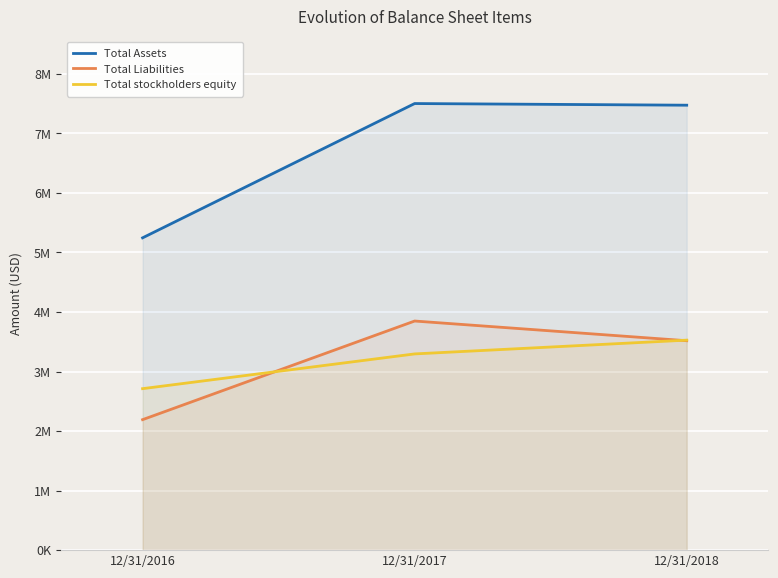

Reading right to left, extract all data points from this chart.

Total Assets: 12/31/2018=7474567	12/31/2017=7502278	12/31/2016=5246469
Total Liabilities: 12/31/2018=3517949	12/31/2017=3848850	12/31/2016=2192003
Total stockholders equity: 12/31/2018=3527885	12/31/2017=3296382	12/31/2016=2712701